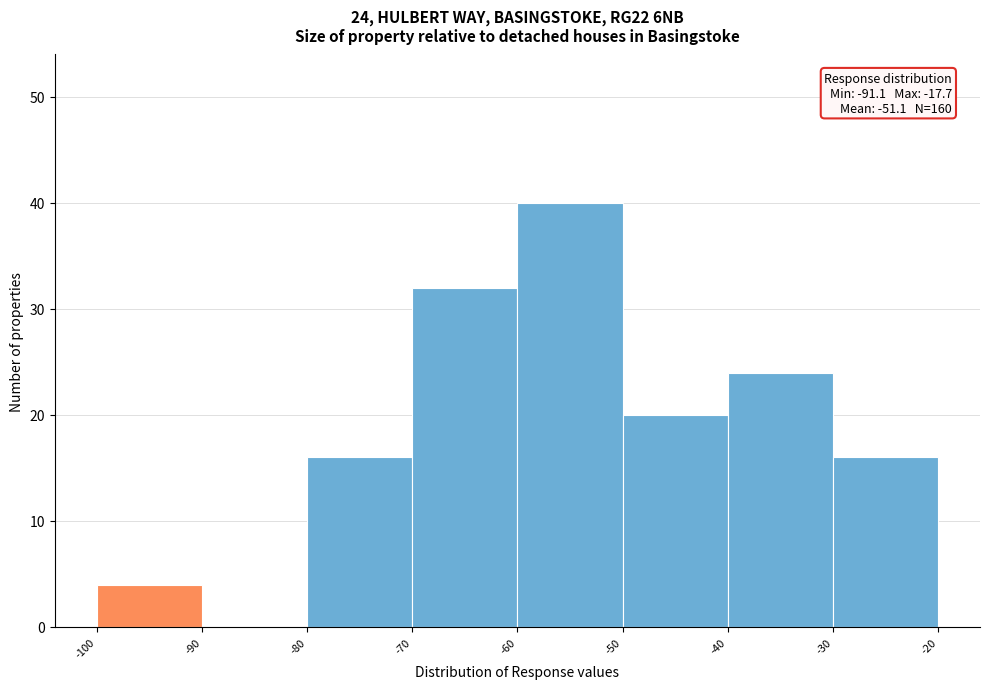

Which range on the x-axis has the tallest bar?

-60 to -50